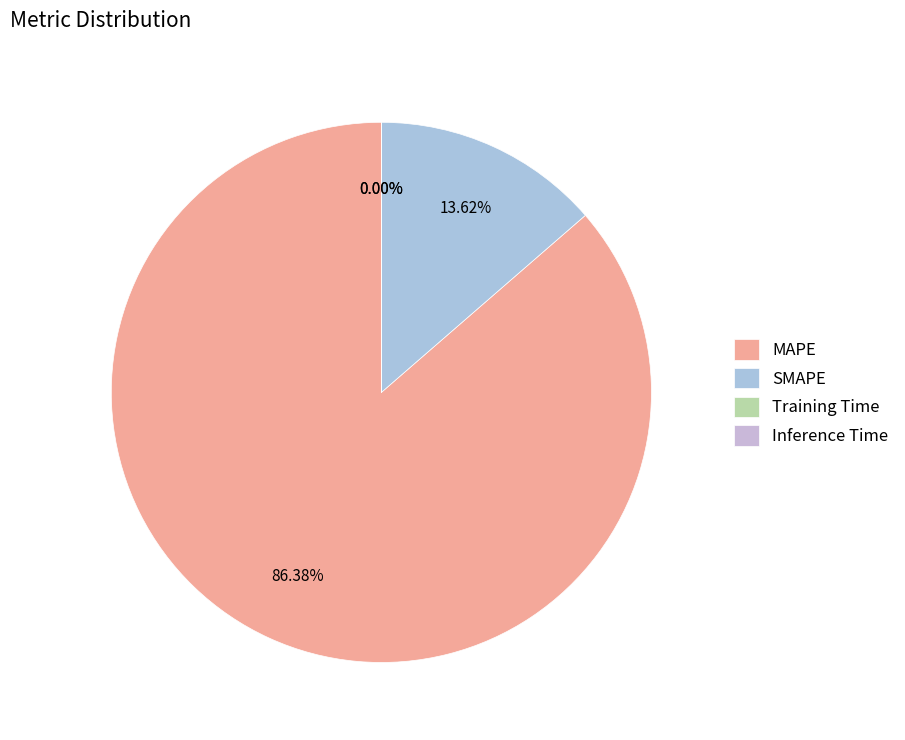

To the nearest percent, what portion does MAPE represent?

86%